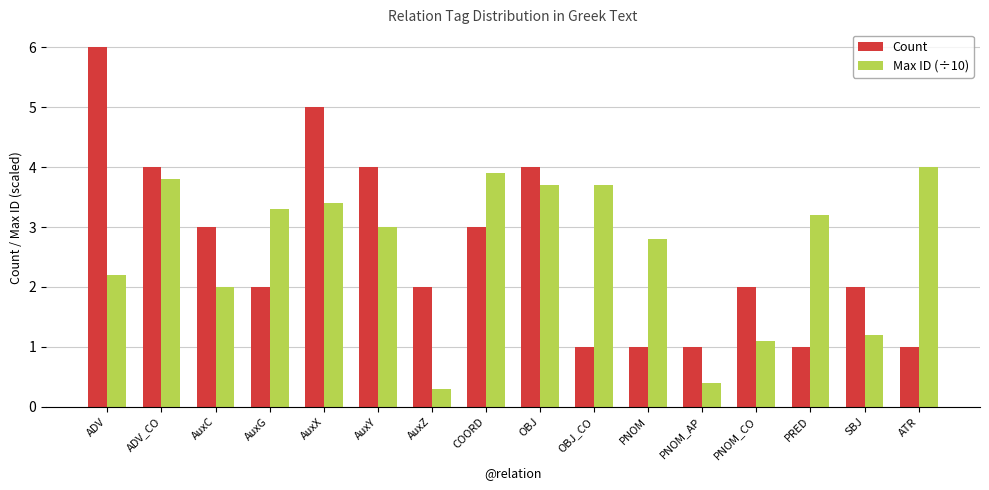

Reading left to right, extract all data points from this chart.

Count: 6.0	4.0	3.0	2.0	5.0	4.0	2.0	3.0	4.0	1.0	1.0	1.0	2.0	1.0	2.0	1.0
Max ID (÷10): 2.2	3.8	2.0	3.3	3.4	3.0	0.3	3.9	3.7	3.7	2.8	0.4	1.1	3.2	1.2	4.0